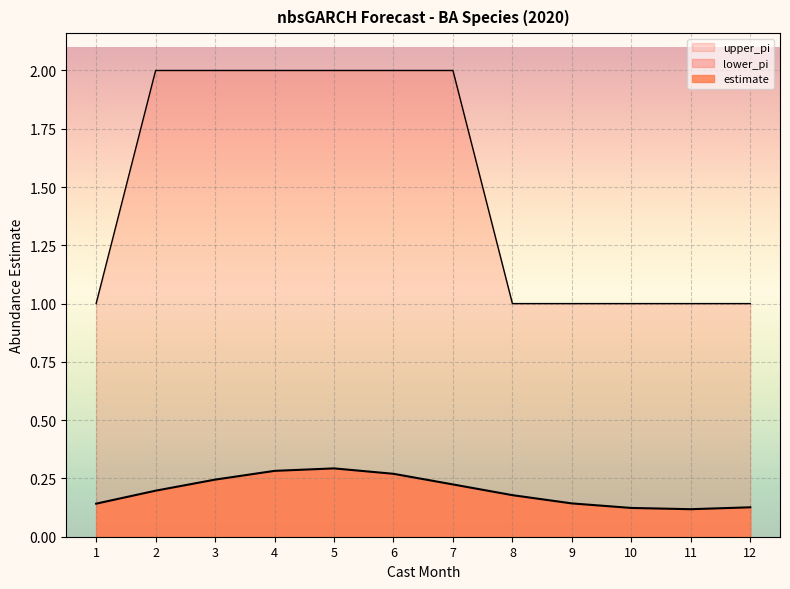

Is the value of upper_pi at 11 greater than the value of estimate at 11?

Yes